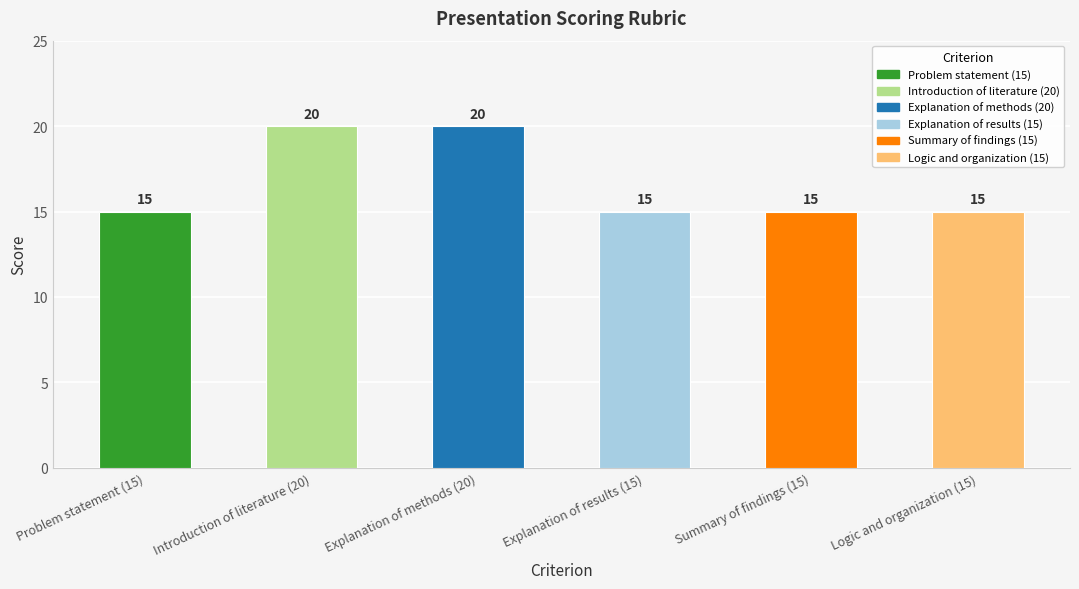

Reading right to left, transcribe all the data shown in this chart.

15	15	15	20	20	15